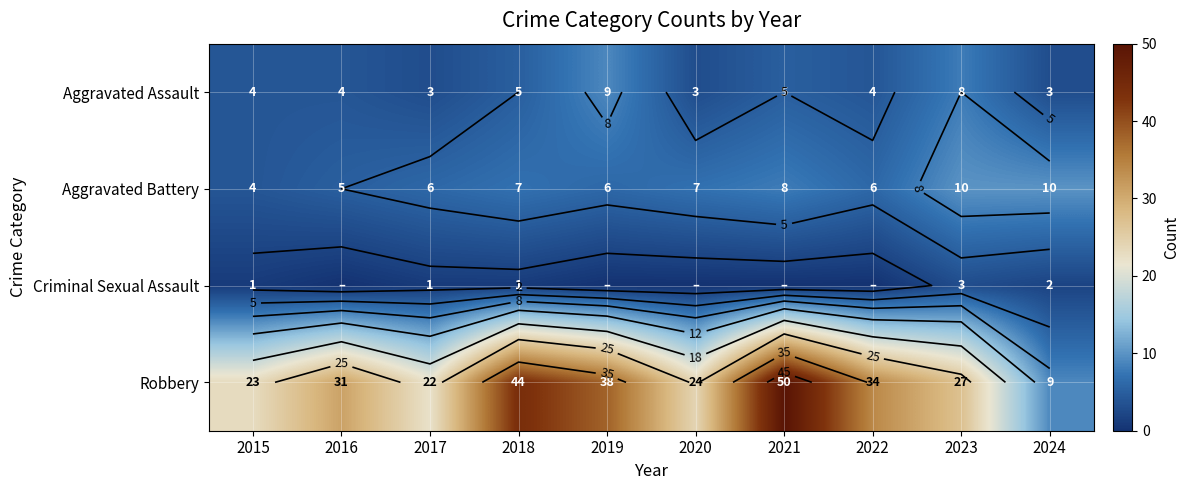

Which series has the widest spread of values?

Robbery